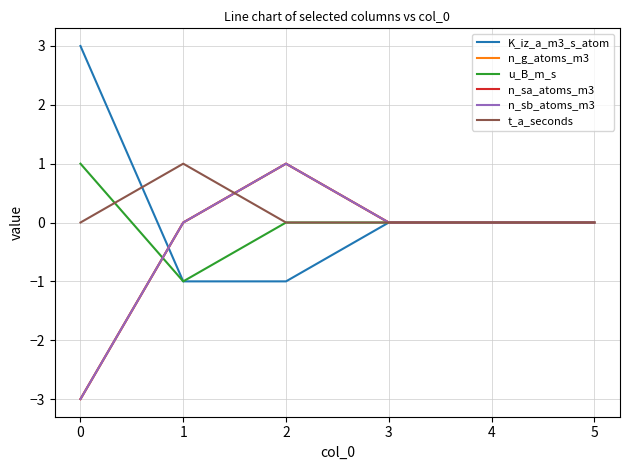

At which label does u_B_m_s first exceed 0?

0